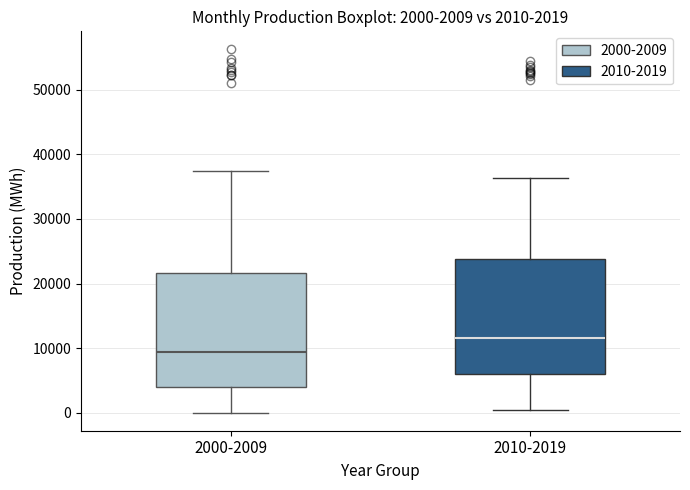

Which box's median line is the highest?

2010-2019